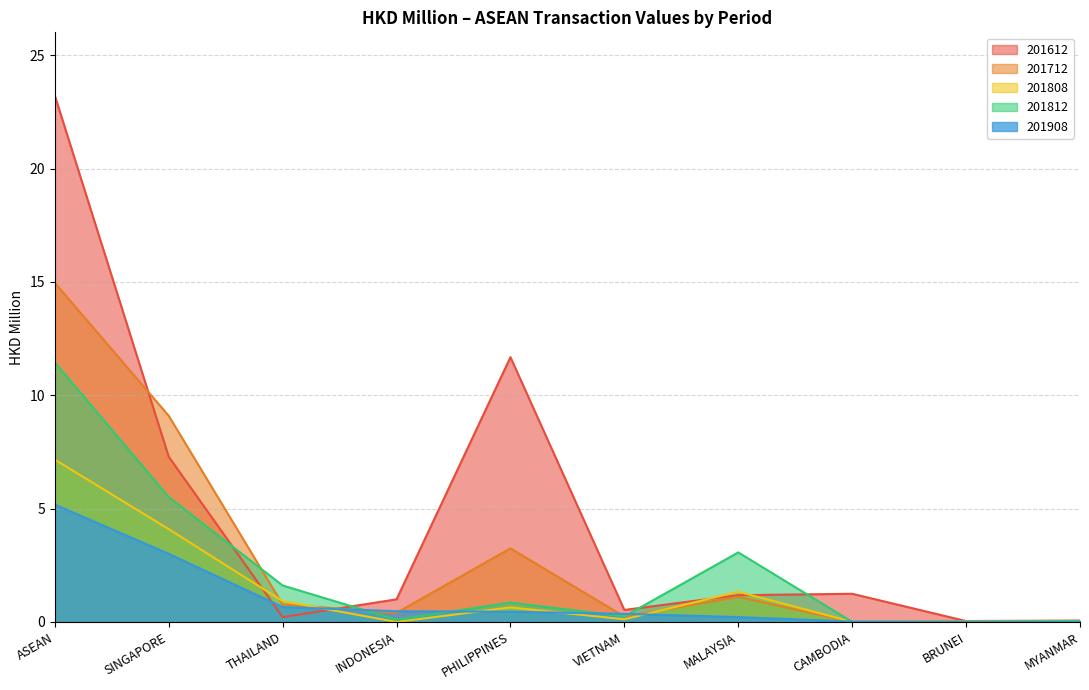

How many lines are shown in the chart?

5